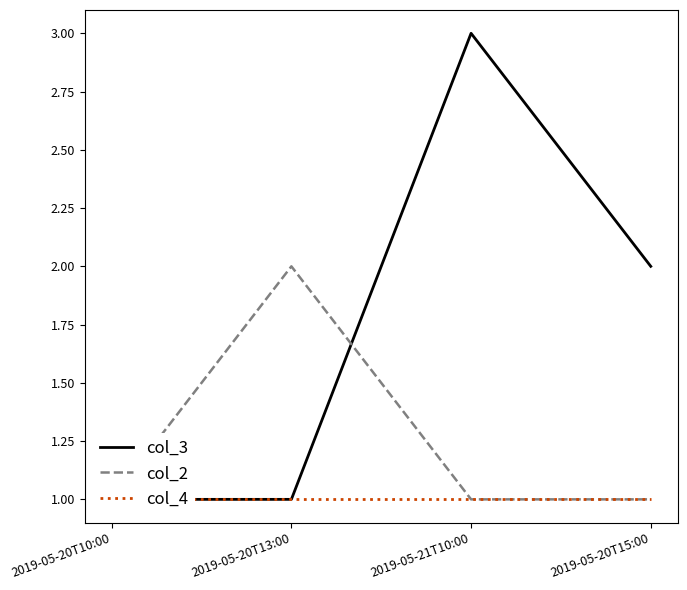

Is it true that col_3 equals 1 at 2019-05-20T15:00?

False